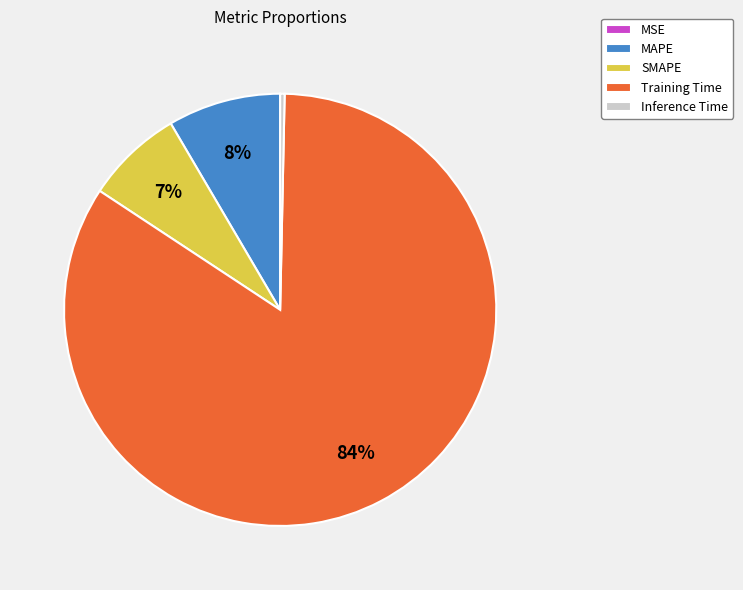

Which slice is the largest?

Training Time